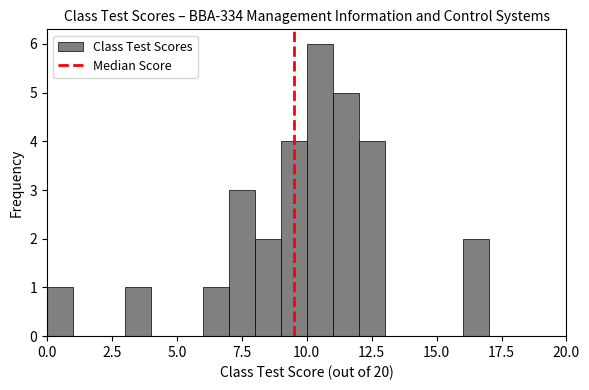

Around what value on the x-axis is the tallest bar? Give the approximate position of its centre, as read against the axis.

10.5